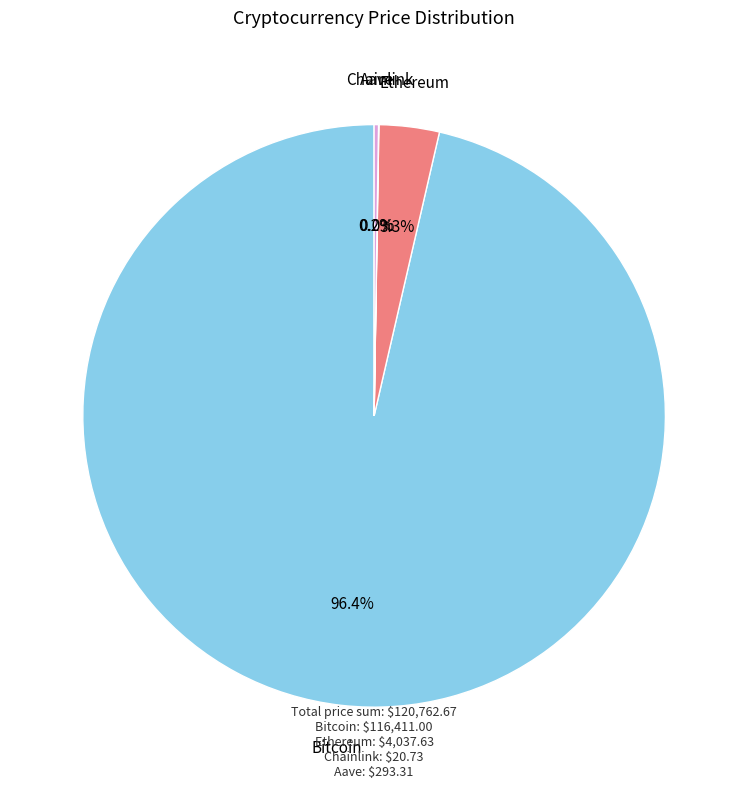

Does Ethereum represent more than half of the total?

No